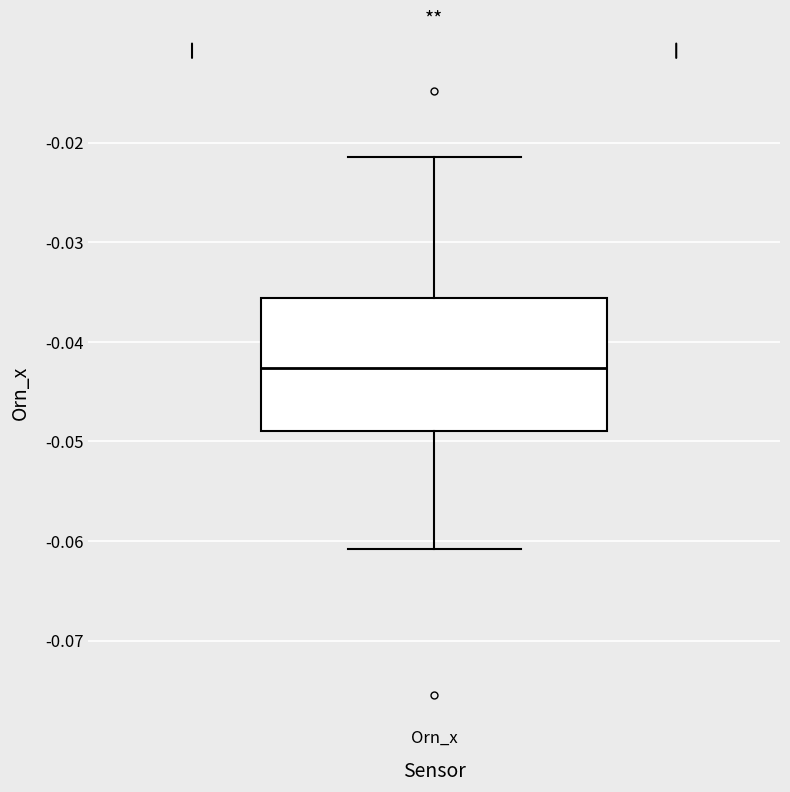

Read this box plot against the y-axis: the position of the median line, the range covered by the box, and the ends of both whiskers. The values are not printed on the chart, so give them approximately, as read against the axis.

median -0.043, box -0.049 to -0.036, whiskers -0.061 to -0.021